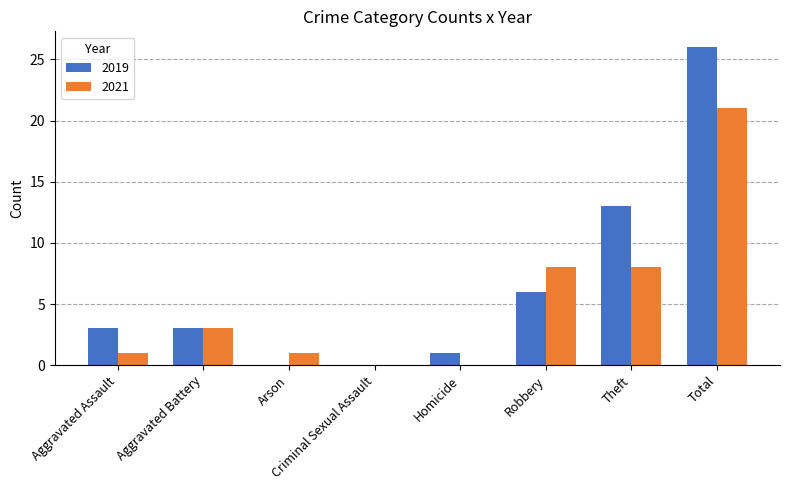

Between Aggravated Assault and Robbery, which series saw the biggest shift?

2021